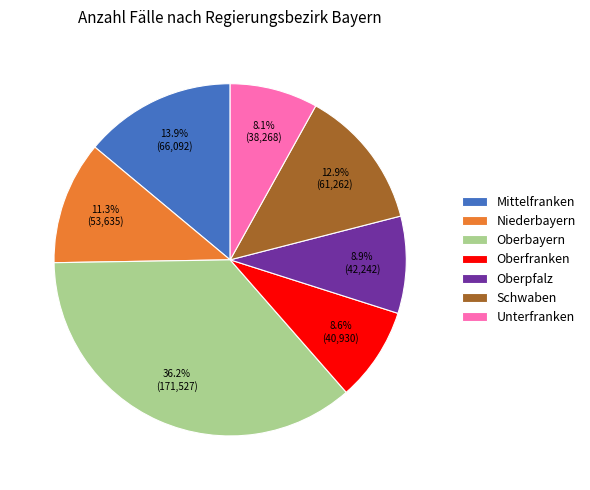

To the nearest percent, what is the combined percentage of Schwaben and Oberfranken?

22%